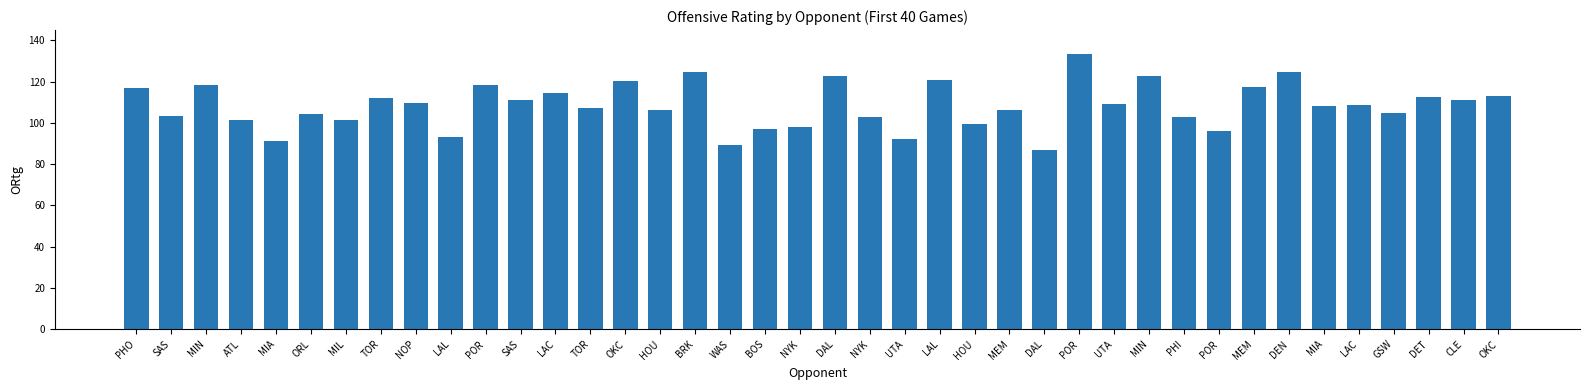

Where does the data first go above 108?

PHO